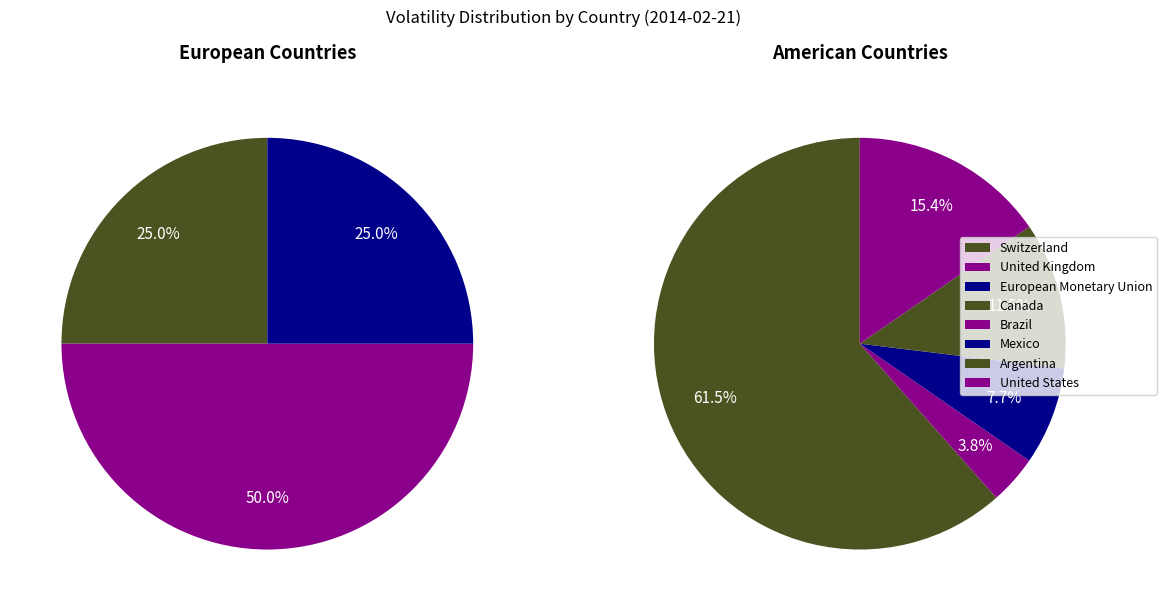

Which category has the biggest portion of the pie?

Canada